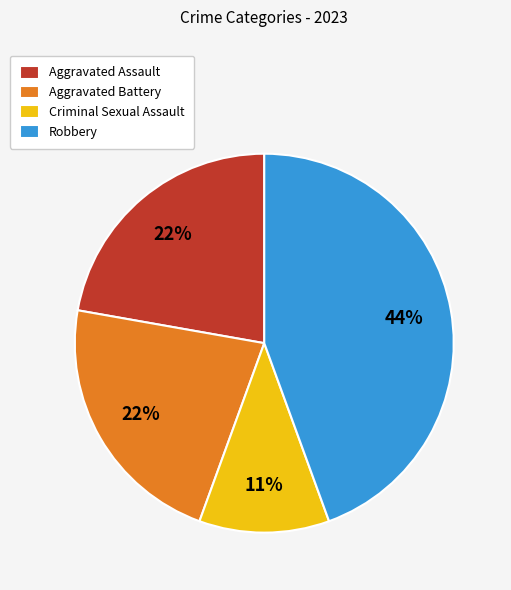

Do Robbery and Aggravated Assault together represent more than half of the pie?

Yes